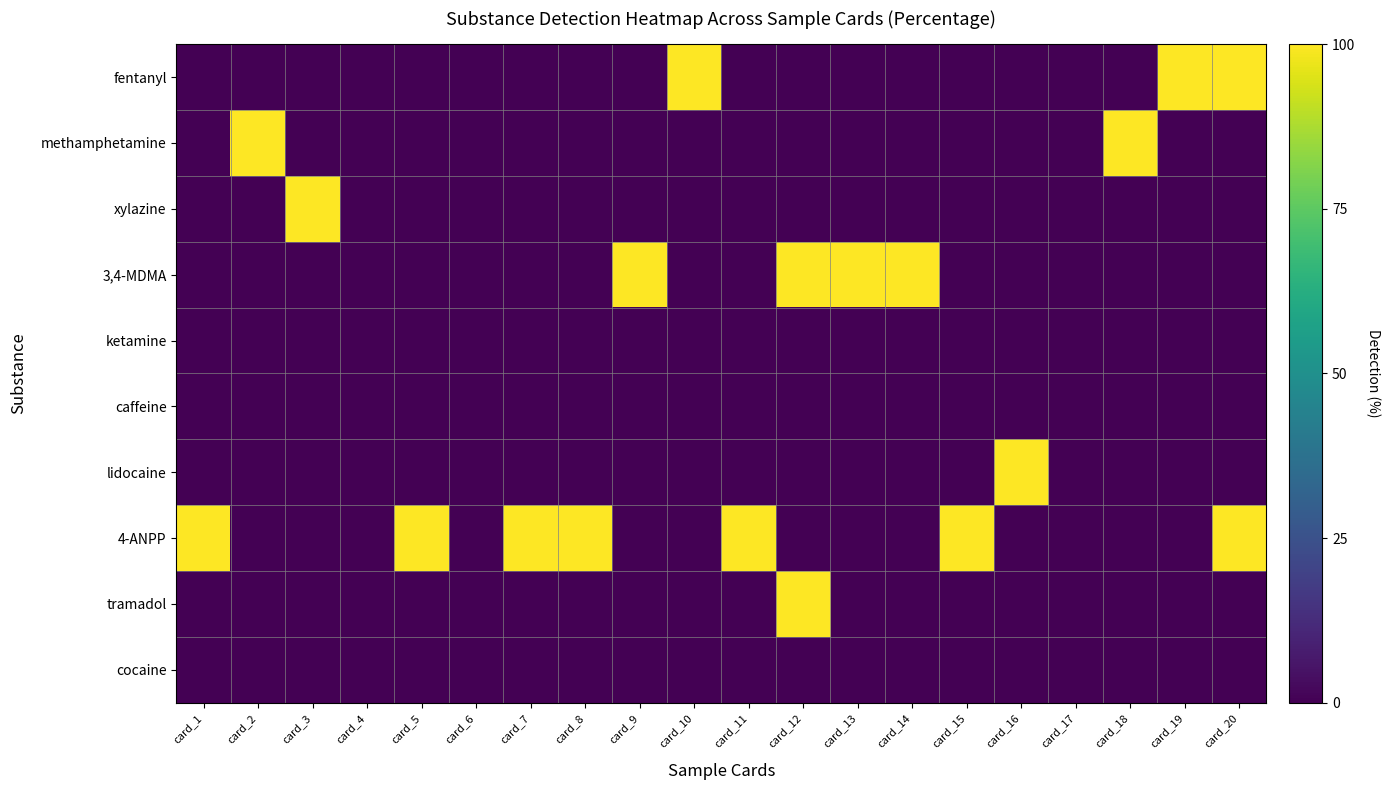

Reading right to left, extract all data points from this chart.

fentanyl: card_20=100	card_19=100	card_18=0	card_17=0	card_16=0	card_15=0	card_14=0	card_13=0	card_12=0	card_11=0	card_10=100	card_9=0	card_8=0	card_7=0	card_6=0	card_5=0	card_4=0	card_3=0	card_2=0	card_1=0
methamphetamine: card_20=0	card_19=0	card_18=100	card_17=0	card_16=0	card_15=0	card_14=0	card_13=0	card_12=0	card_11=0	card_10=0	card_9=0	card_8=0	card_7=0	card_6=0	card_5=0	card_4=0	card_3=0	card_2=100	card_1=0
xylazine: card_20=0	card_19=0	card_18=0	card_17=0	card_16=0	card_15=0	card_14=0	card_13=0	card_12=0	card_11=0	card_10=0	card_9=0	card_8=0	card_7=0	card_6=0	card_5=0	card_4=0	card_3=100	card_2=0	card_1=0
3,4-MDMA: card_20=0	card_19=0	card_18=0	card_17=0	card_16=0	card_15=0	card_14=100	card_13=100	card_12=100	card_11=0	card_10=0	card_9=100	card_8=0	card_7=0	card_6=0	card_5=0	card_4=0	card_3=0	card_2=0	card_1=0
ketamine: card_20=0	card_19=0	card_18=0	card_17=0	card_16=0	card_15=0	card_14=0	card_13=0	card_12=0	card_11=0	card_10=0	card_9=0	card_8=0	card_7=0	card_6=0	card_5=0	card_4=0	card_3=0	card_2=0	card_1=0
caffeine: card_20=0	card_19=0	card_18=0	card_17=0	card_16=0	card_15=0	card_14=0	card_13=0	card_12=0	card_11=0	card_10=0	card_9=0	card_8=0	card_7=0	card_6=0	card_5=0	card_4=0	card_3=0	card_2=0	card_1=0
lidocaine: card_20=0	card_19=0	card_18=0	card_17=0	card_16=100	card_15=0	card_14=0	card_13=0	card_12=0	card_11=0	card_10=0	card_9=0	card_8=0	card_7=0	card_6=0	card_5=0	card_4=0	card_3=0	card_2=0	card_1=0
4-ANPP: card_20=100	card_19=0	card_18=0	card_17=0	card_16=0	card_15=100	card_14=0	card_13=0	card_12=0	card_11=100	card_10=0	card_9=0	card_8=100	card_7=100	card_6=0	card_5=100	card_4=0	card_3=0	card_2=0	card_1=100
tramadol: card_20=0	card_19=0	card_18=0	card_17=0	card_16=0	card_15=0	card_14=0	card_13=0	card_12=100	card_11=0	card_10=0	card_9=0	card_8=0	card_7=0	card_6=0	card_5=0	card_4=0	card_3=0	card_2=0	card_1=0
cocaine: card_20=0	card_19=0	card_18=0	card_17=0	card_16=0	card_15=0	card_14=0	card_13=0	card_12=0	card_11=0	card_10=0	card_9=0	card_8=0	card_7=0	card_6=0	card_5=0	card_4=0	card_3=0	card_2=0	card_1=0